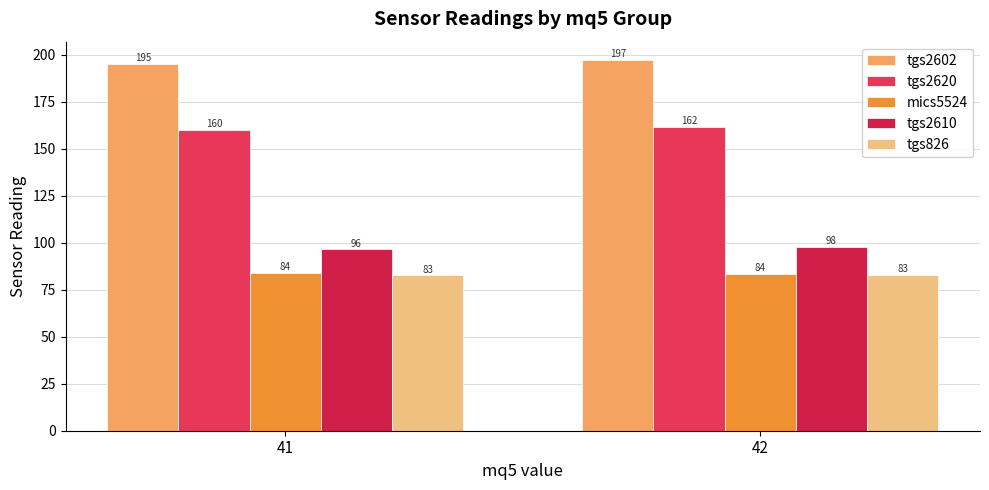

How many bars are there in total?

10